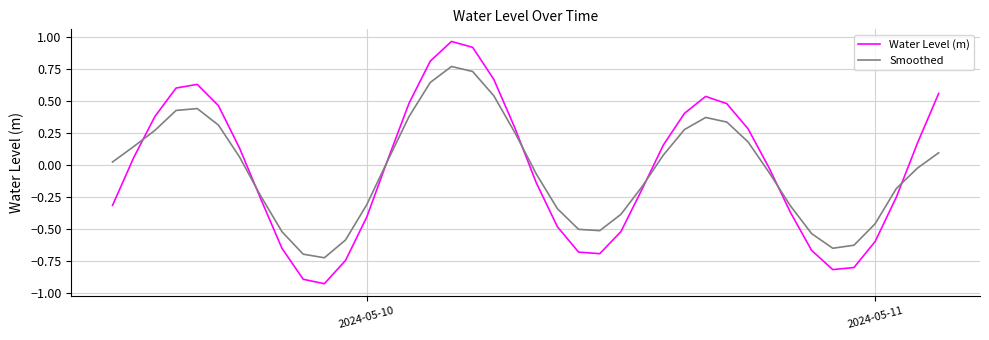

Which series has the largest range (max minus min)?

Water Level (m)